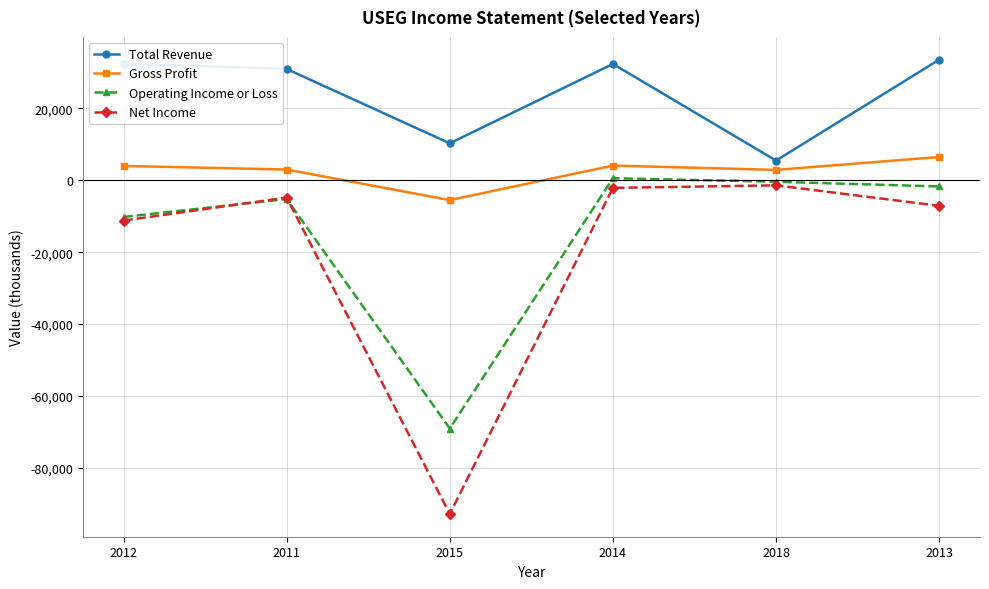

What is the sum of all Operating Income or Loss values?

-86000